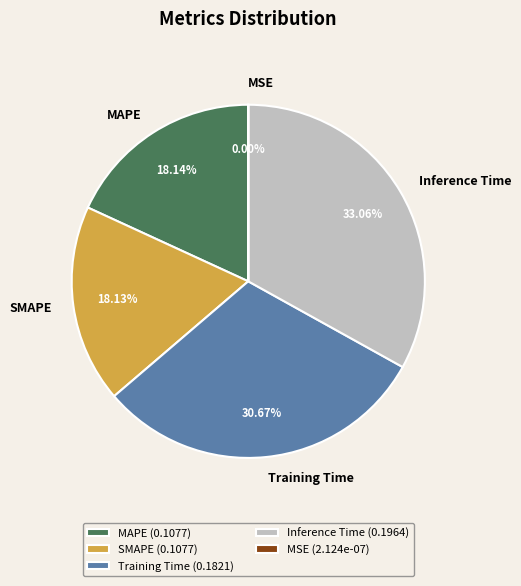

To the nearest percent, what percentage of the pie is Training Time?

31%